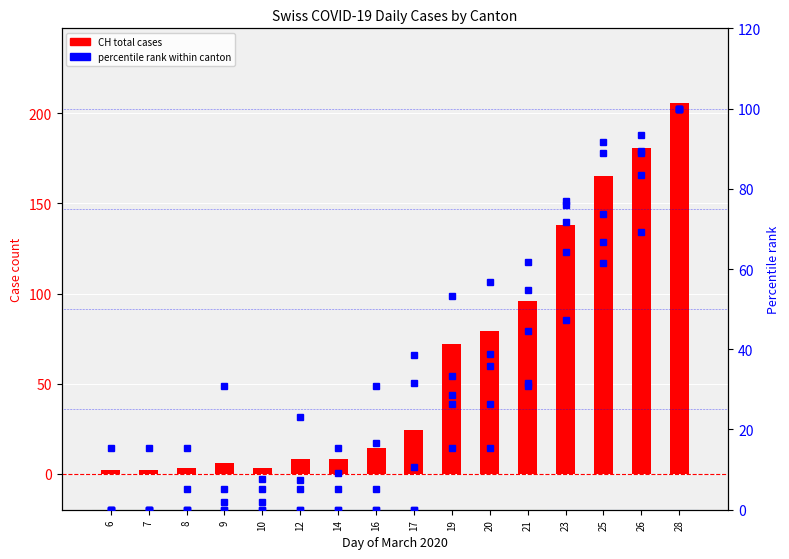

Between 28 and 9, which is larger?

28